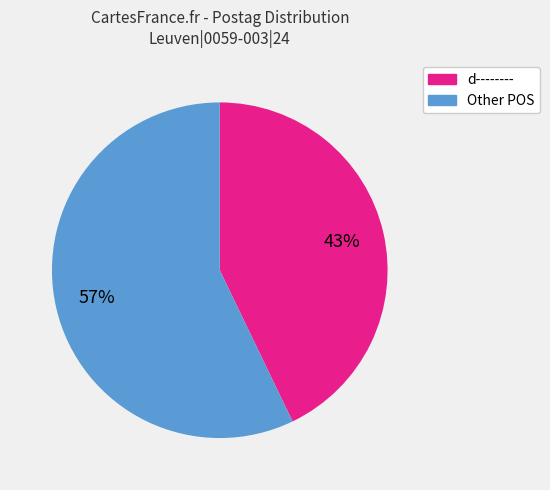

To the nearest percent, what is the difference between the largest and smallest slice percentages?

14%